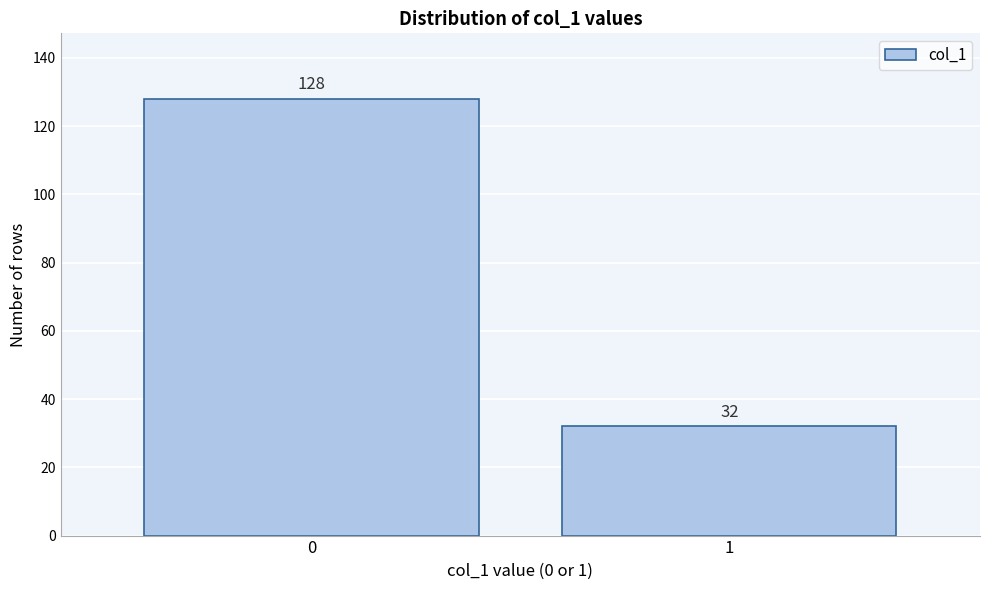

Reading right to left, transcribe all the data shown in this chart.

32	128